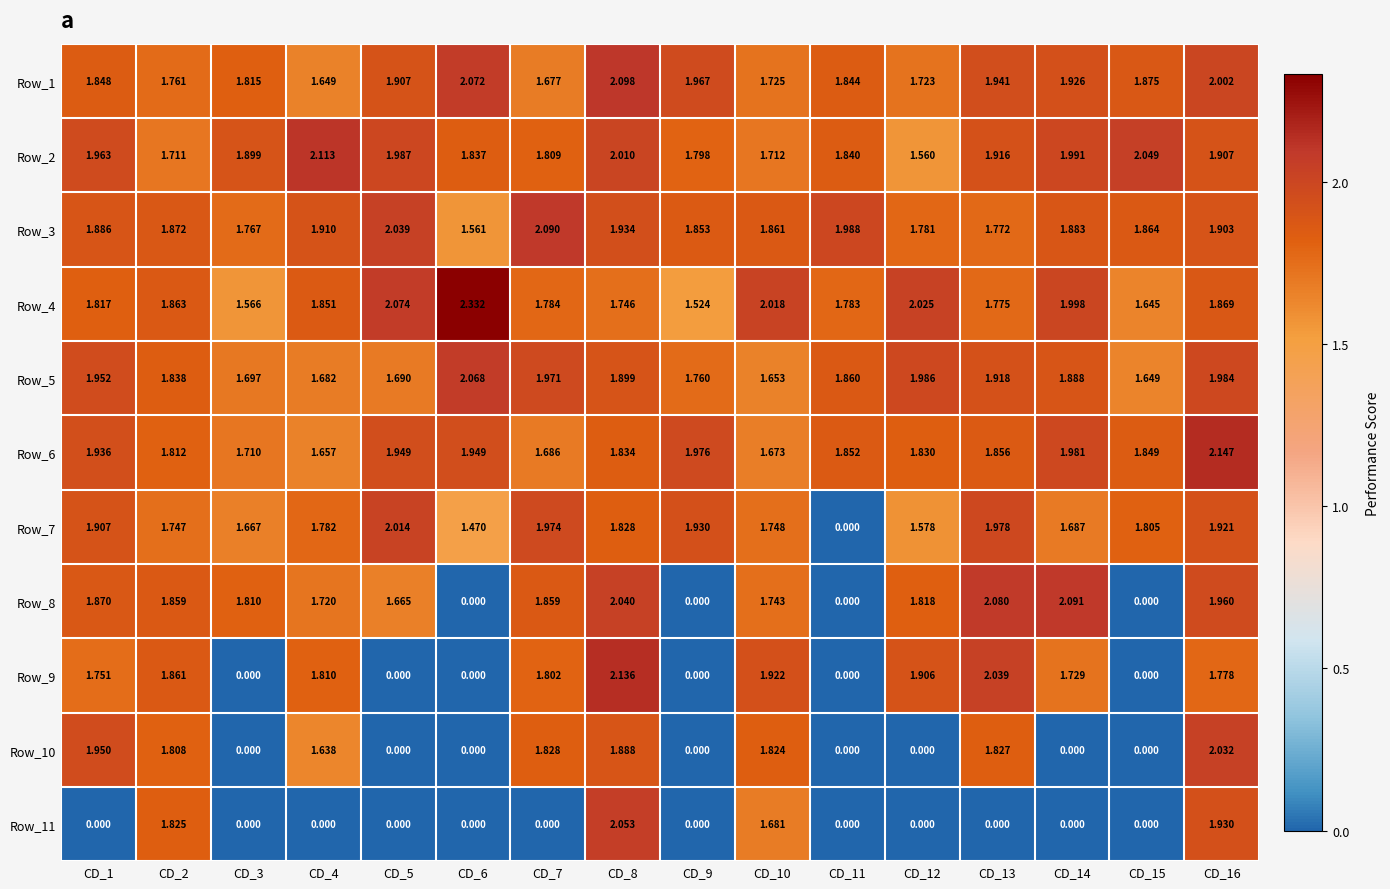

Is the value of Row_10 at CD_14 greater than the value of Row_7 at CD_4?

No